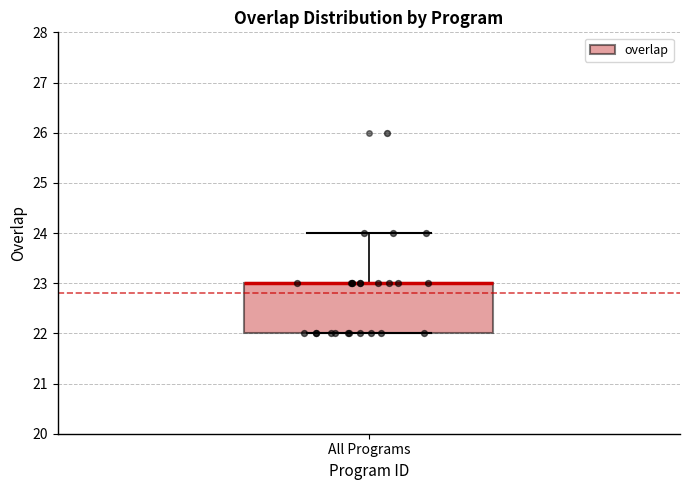

Read this box plot against the y-axis: the position of the median line, the range covered by the box, and the ends of both whiskers. The values are not printed on the chart, so give them approximately, as read against the axis.

median 23 (drawn on the box's upper edge), box 22 to 23, whiskers 22 to 24